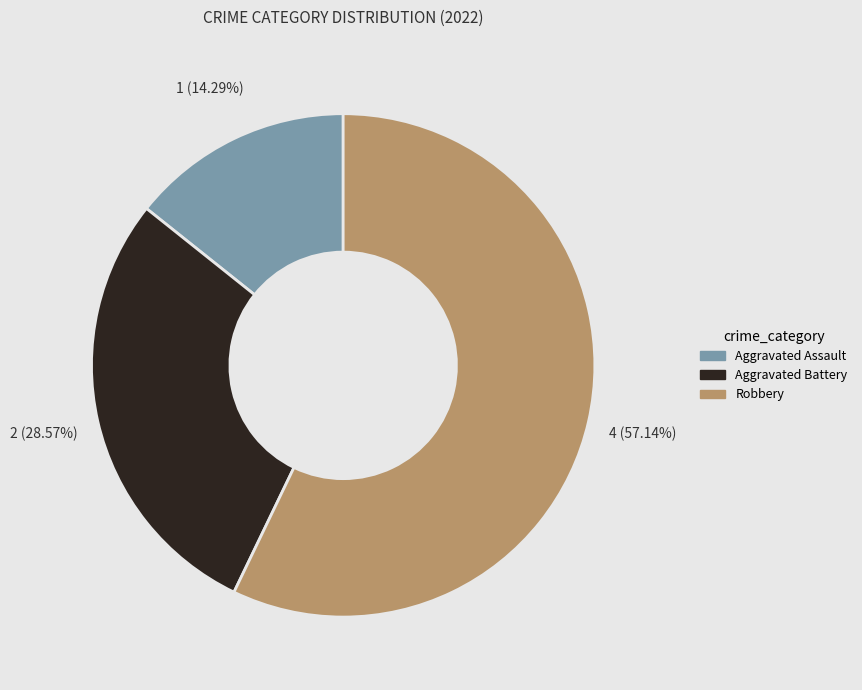

True or false: Aggravated Battery accounts for 29% of the total.

True